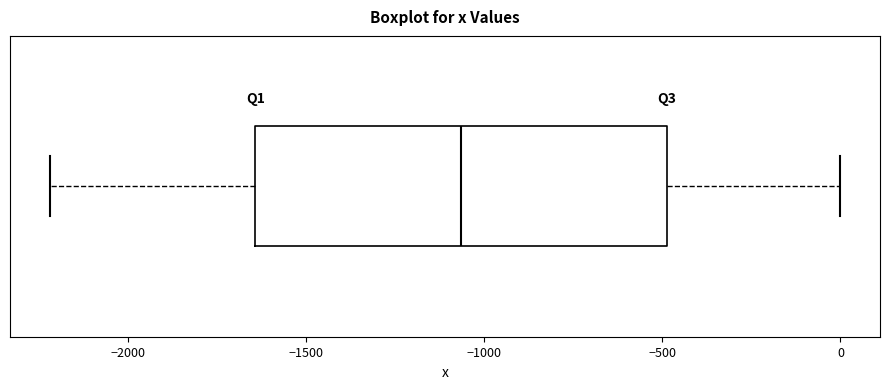

Transcribe this box plot: give where the median line is, the range the box spans, and where the two whiskers end, as read against the x-axis. The values are not printed on the chart, so give them approximately, as read against the axis.

median -1050, box -1650 to -500, whiskers -2200 to 0